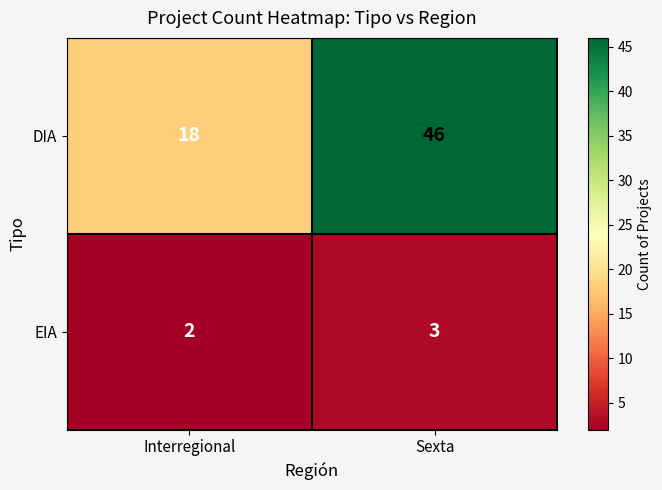

Reading left to right, extract all data points from this chart.

DIA: 18	46
EIA: 2	3